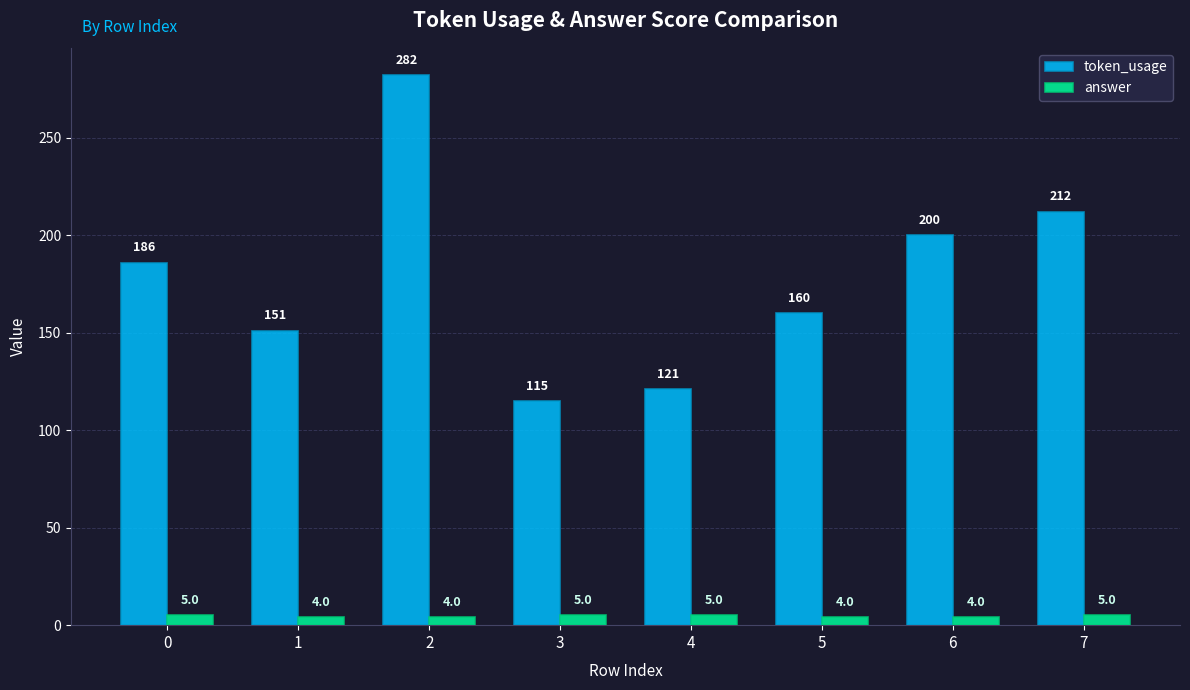

How many groups of bars are there?

8